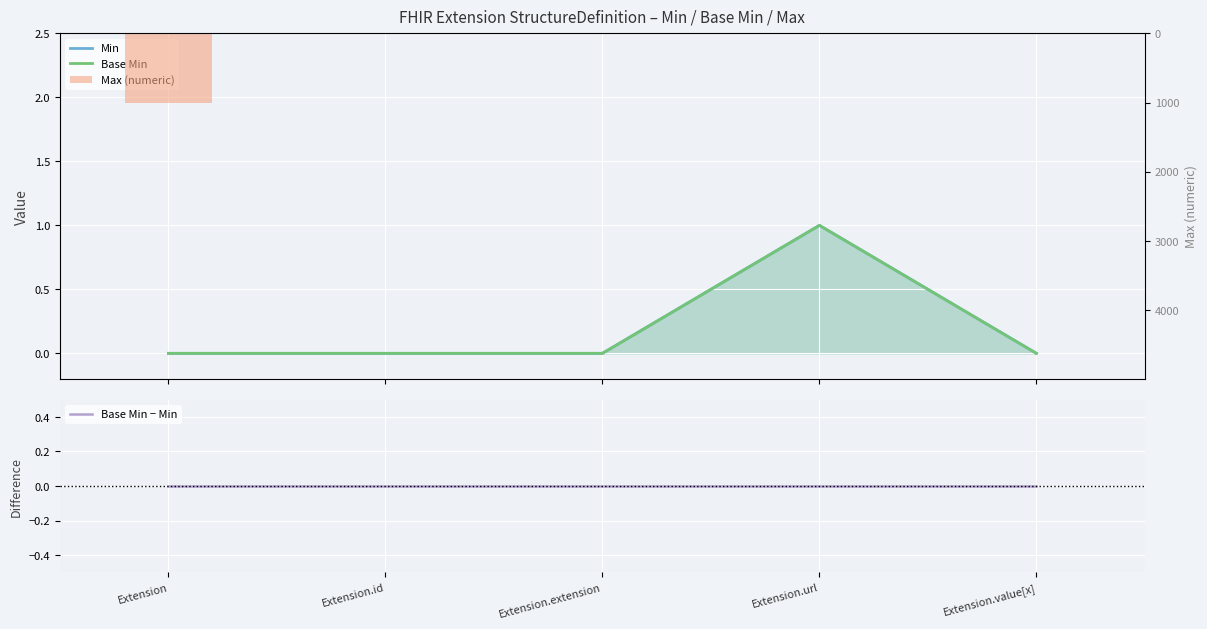

Which series has the largest range (max minus min)?

Max (numeric)